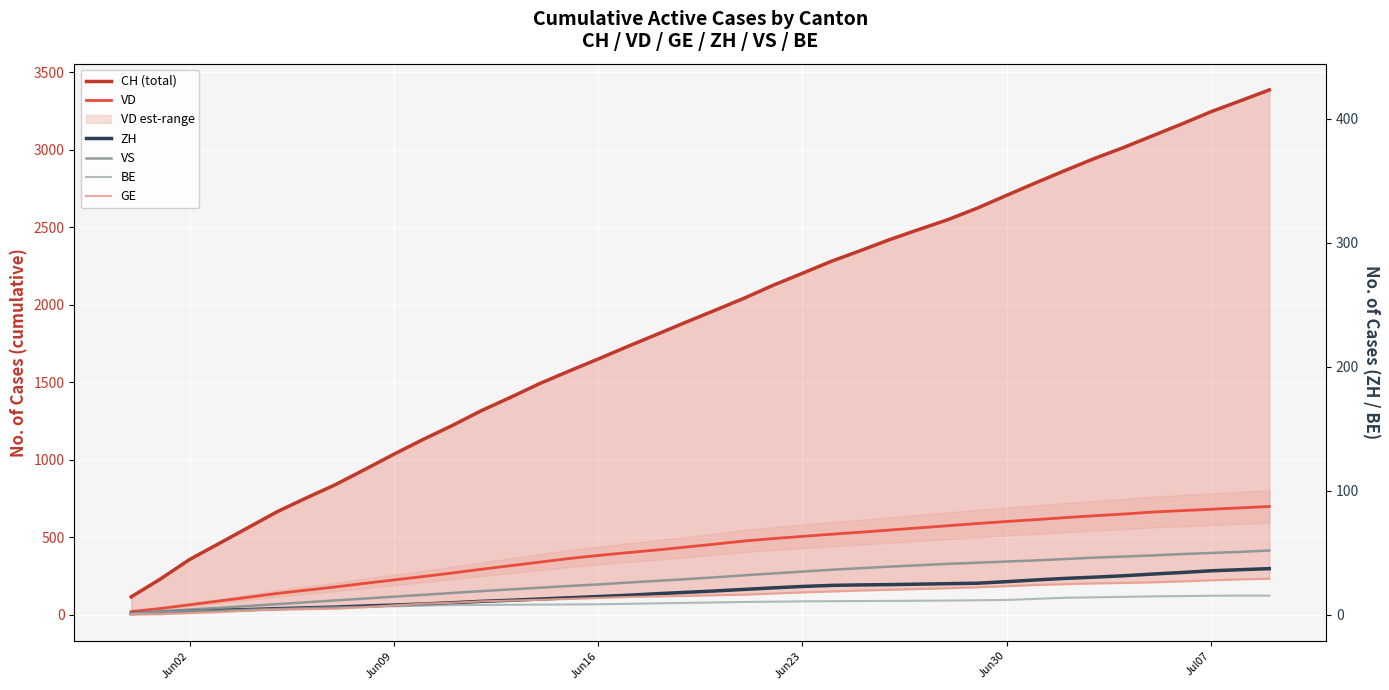

Rank the series by their maximum value, from lowest to highest.

BE, GE, ZH, VS, VD, CH (total)